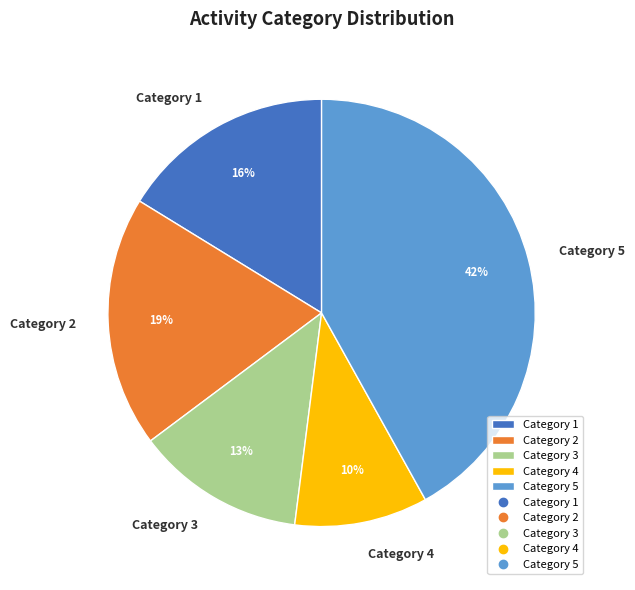

What percentage is the Category 4 slice, to the nearest percent?

10%